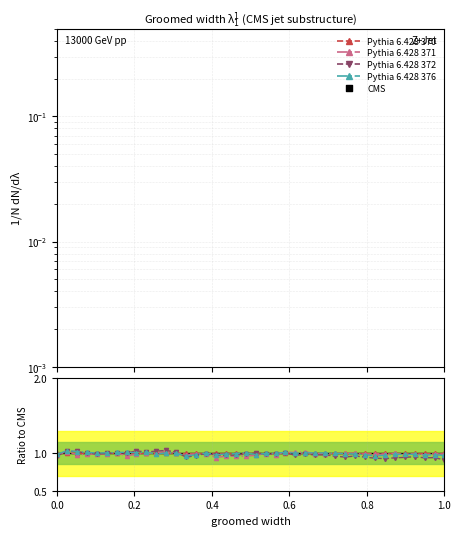

At how many categories does at least one series exceed 1?

25